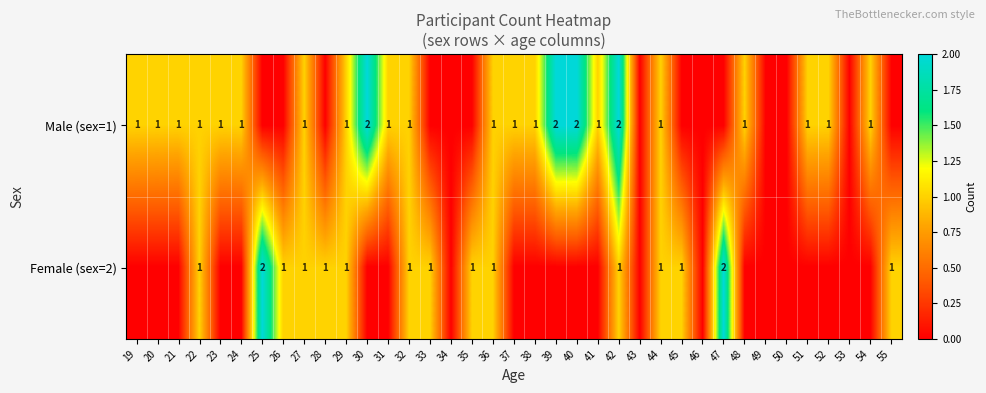

The Male (sex=1) series shows 0 at 54. True or false?

False